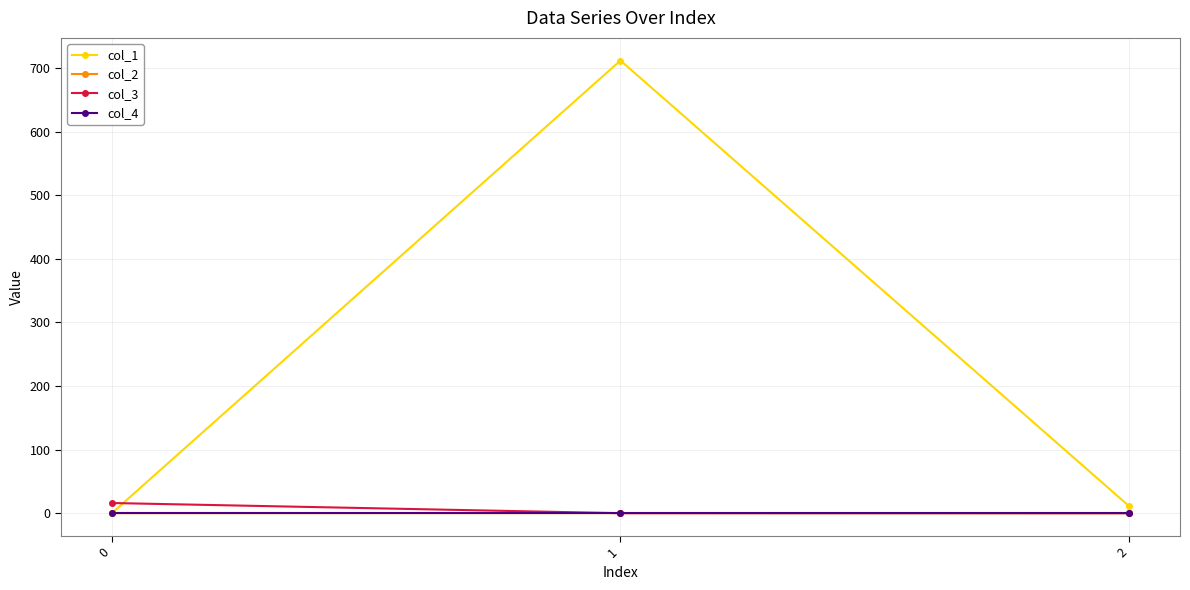

What value does the col_2 series have at 2?

-0.1